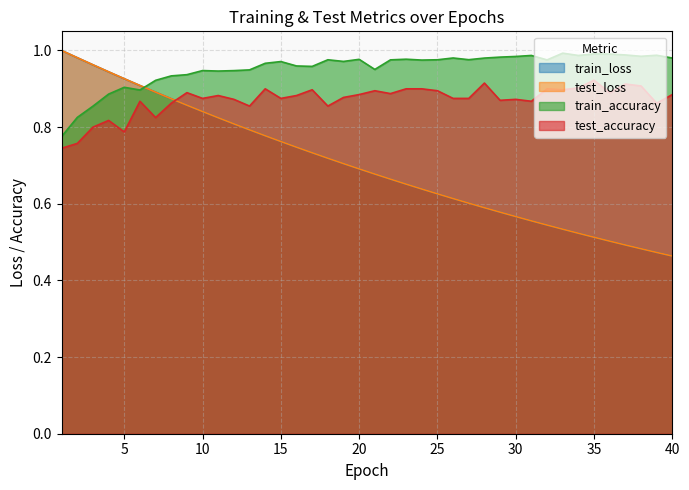

What is the minimum value for test_accuracy?

0.7